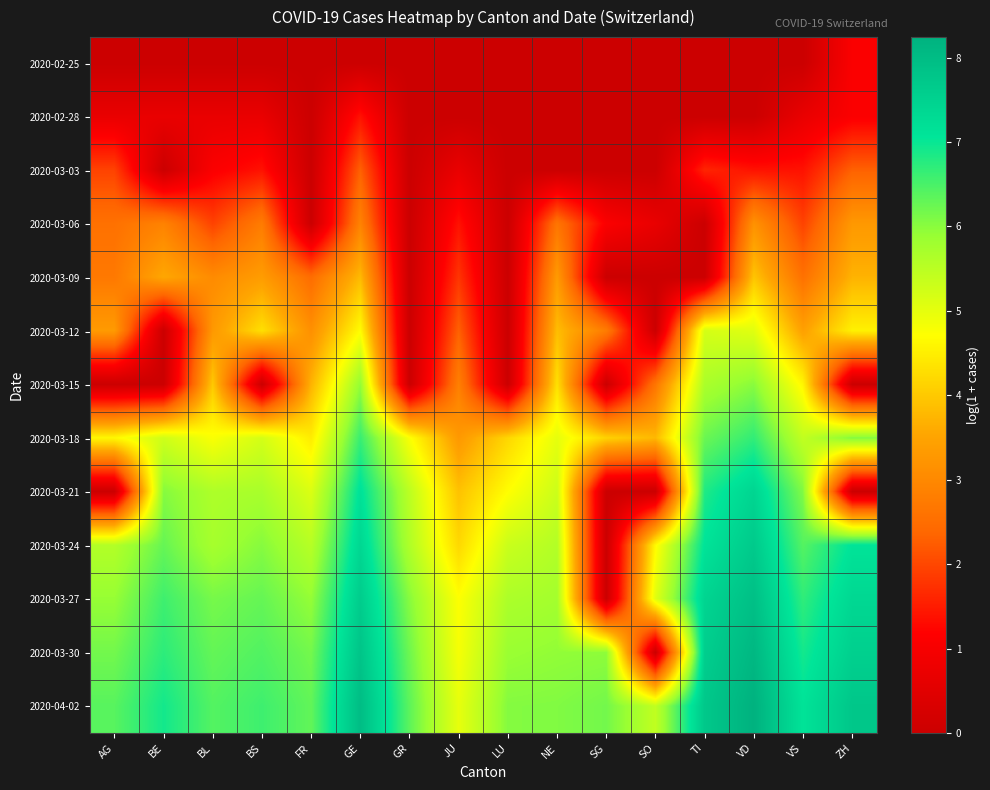

At how many categories does at least one series exceed 6?

14